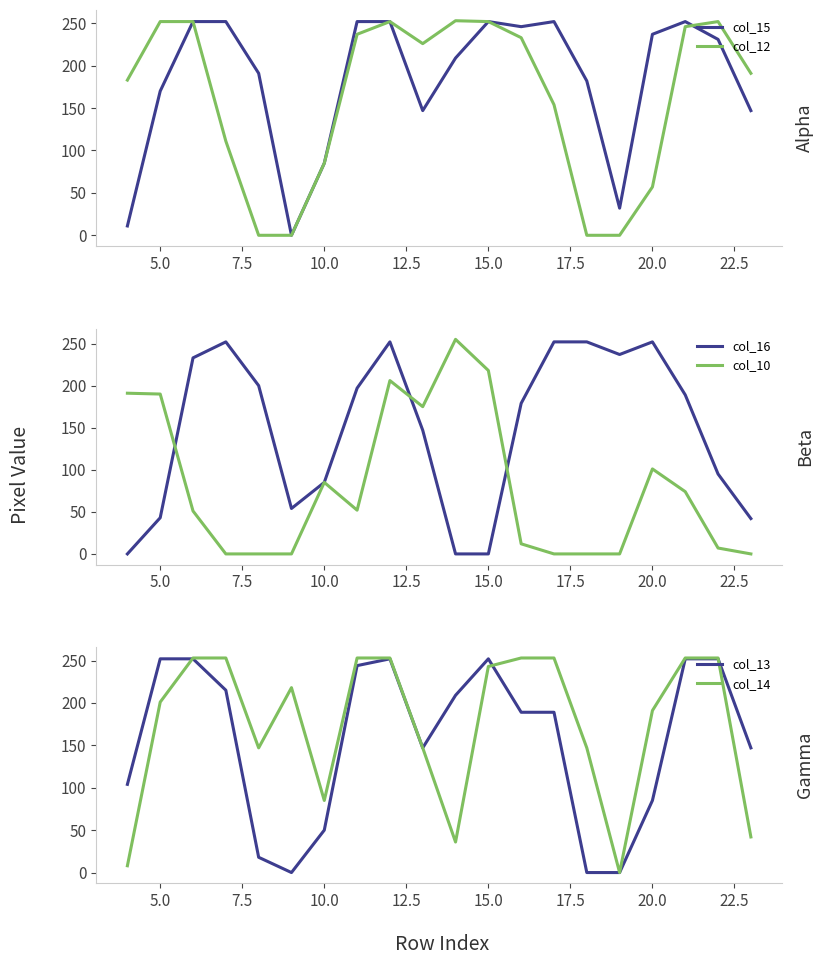

Which series has the largest range (max minus min)?

col_10